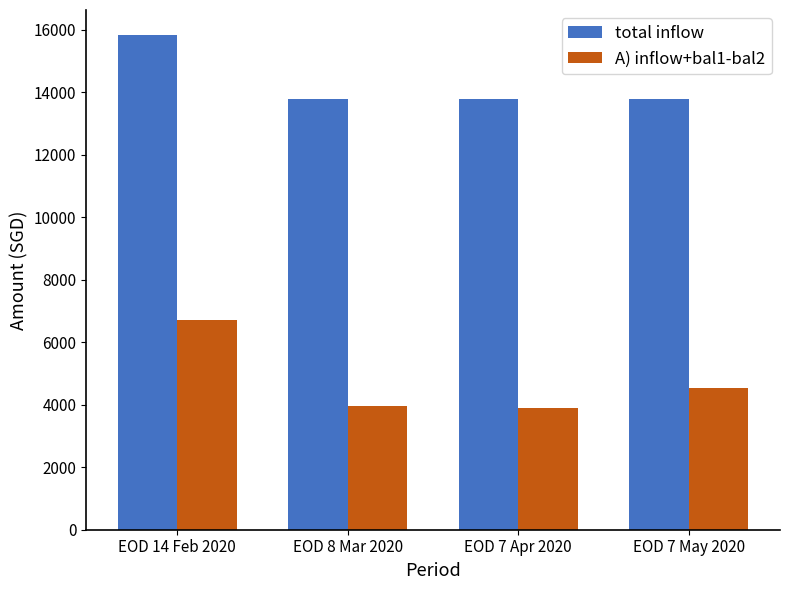

What is the difference between the second highest and minimum values in the A) inflow+bal1-bal2 series?

654.8